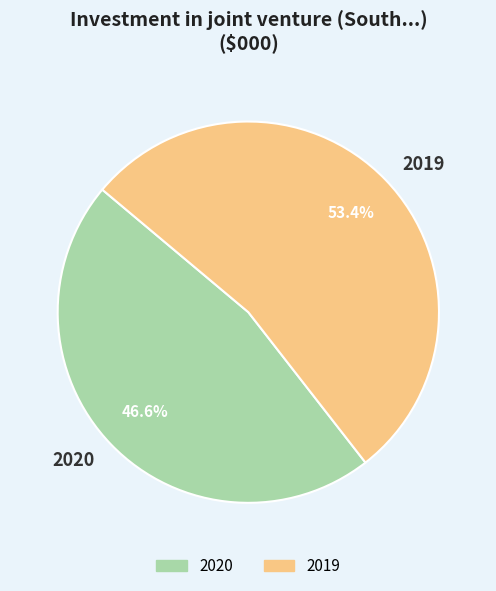

Is it true that 2019 is 61% of the pie?

False